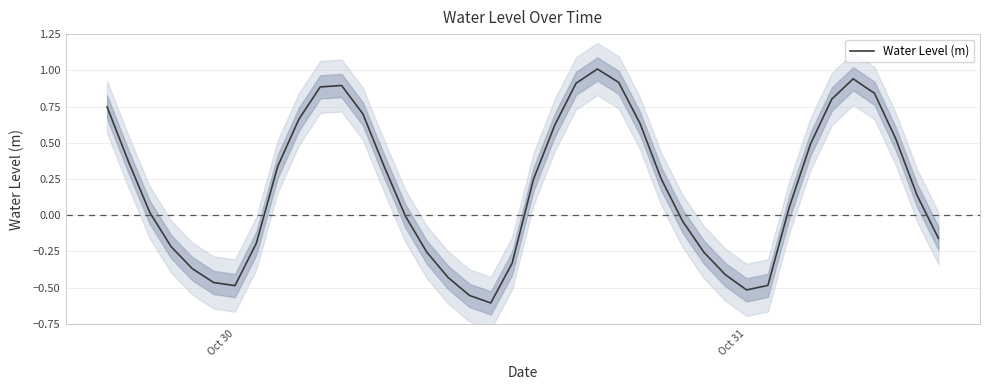

What is the smallest value displayed?

-0.6